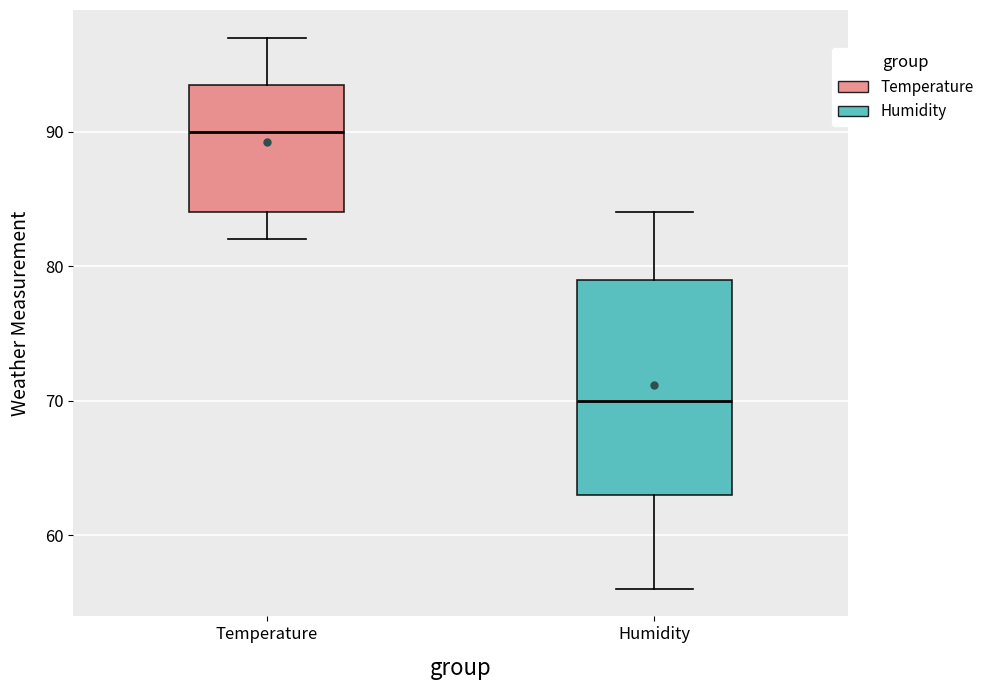

Where does the lower whisker of the box for Humidity end on the y-axis? The values are not printed on the chart, so give them approximately, as read against the axis.

56